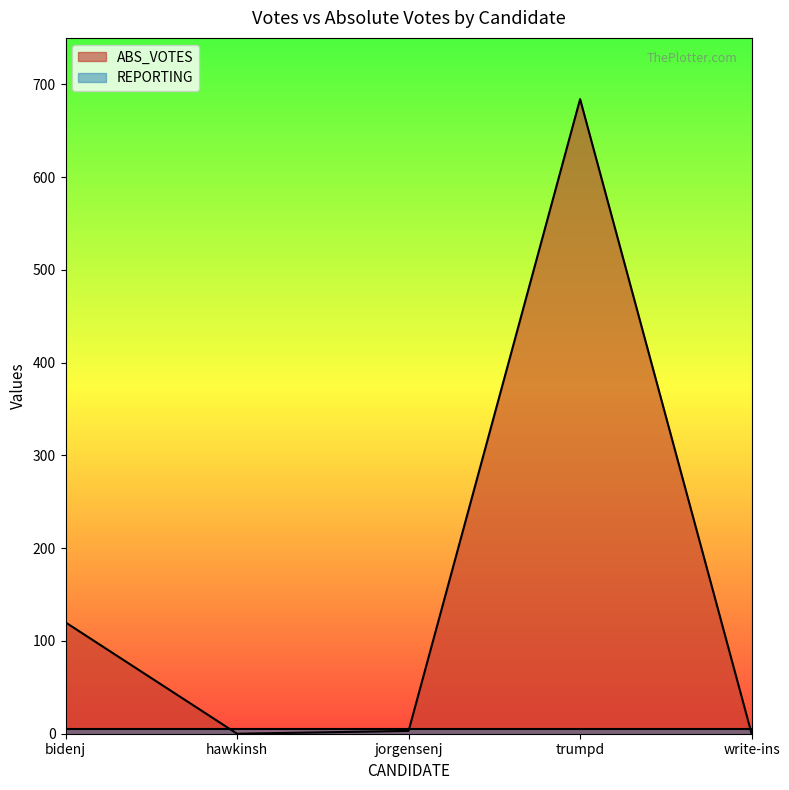

Reading left to right, transcribe all the data shown in this chart.

bidenj=120	hawkinsh=0	jorgensenj=3	trumpd=684	write-ins=0